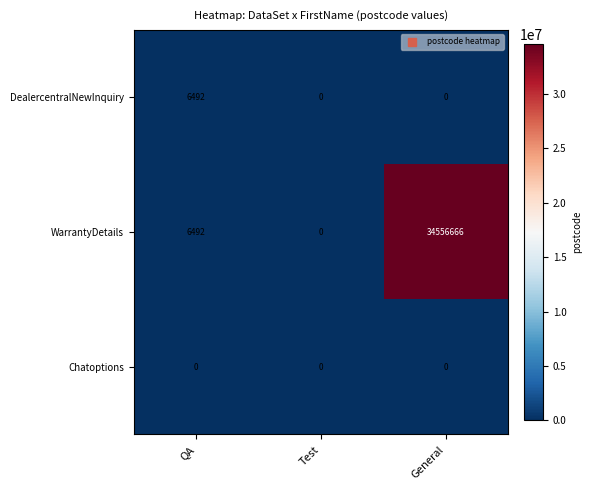

Reading left to right, list all the values displayed in this chart.

DealercentralNewInquiry: 6492	0	0
WarrantyDetails: 6492	0	34556666
Chatoptions: 0	0	0